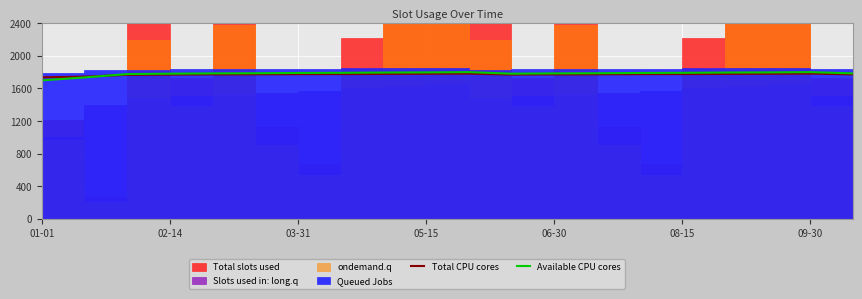

How many interior local peaks does the Available CPU cores series have?

2